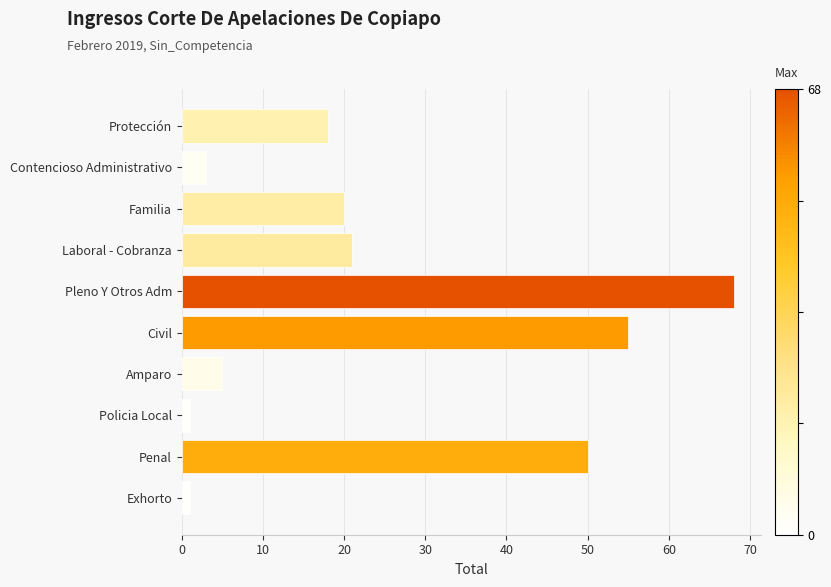

What is the greatest value displayed?

68